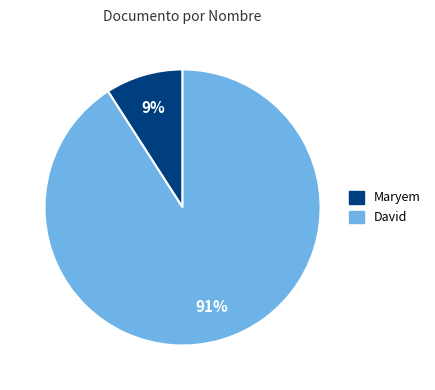

What percentage is the Maryem slice, to the nearest percent?

9%